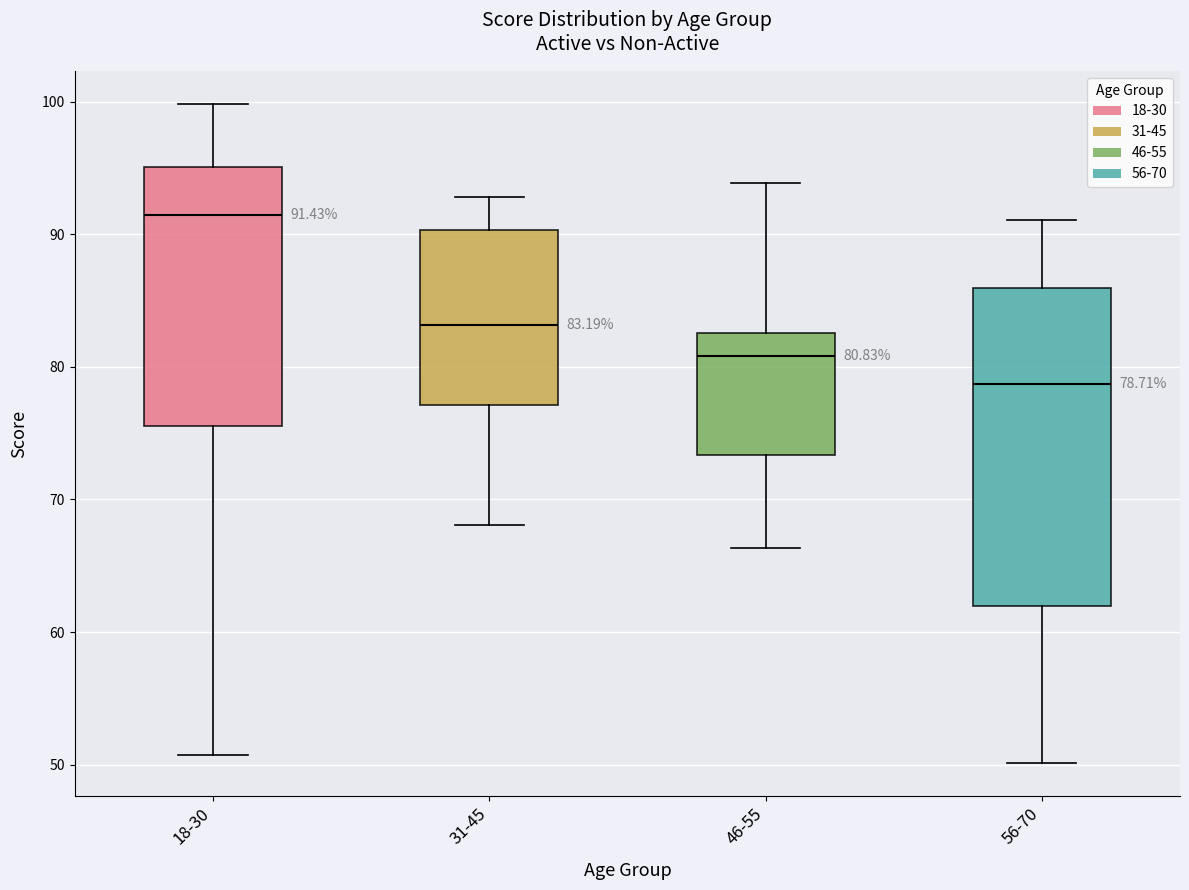

Which box is the tallest, from its lower edge to its upper edge?

56-70